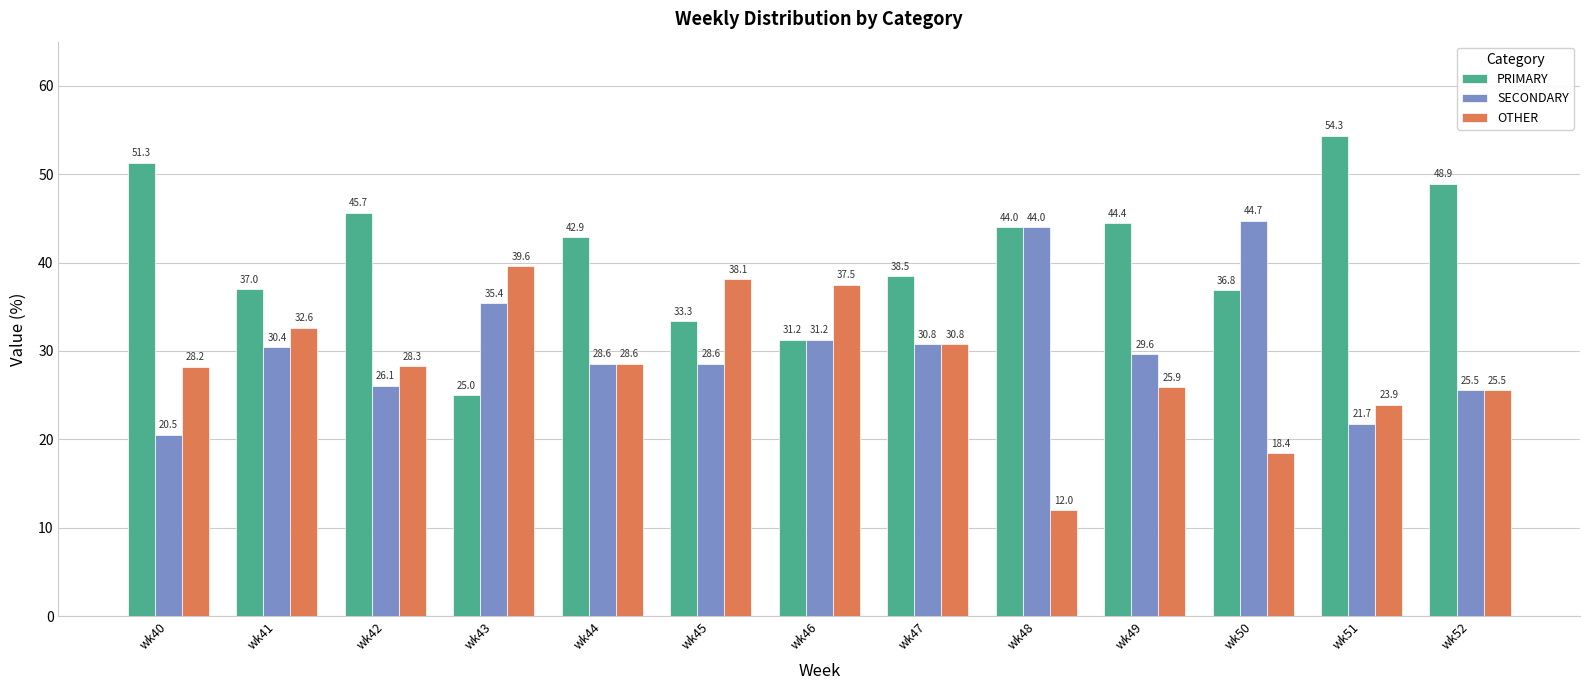

How many categories are shown in the chart?

13